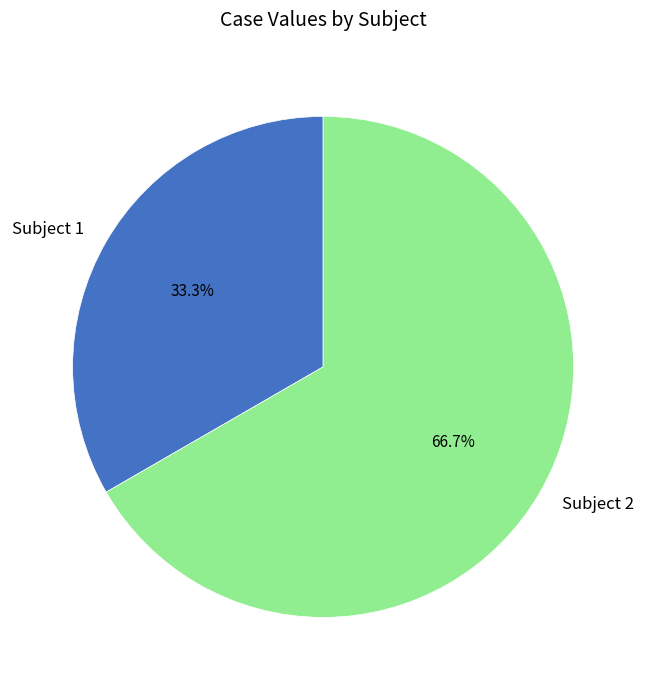

What portion of the pie excludes Subject 2?

33.3%